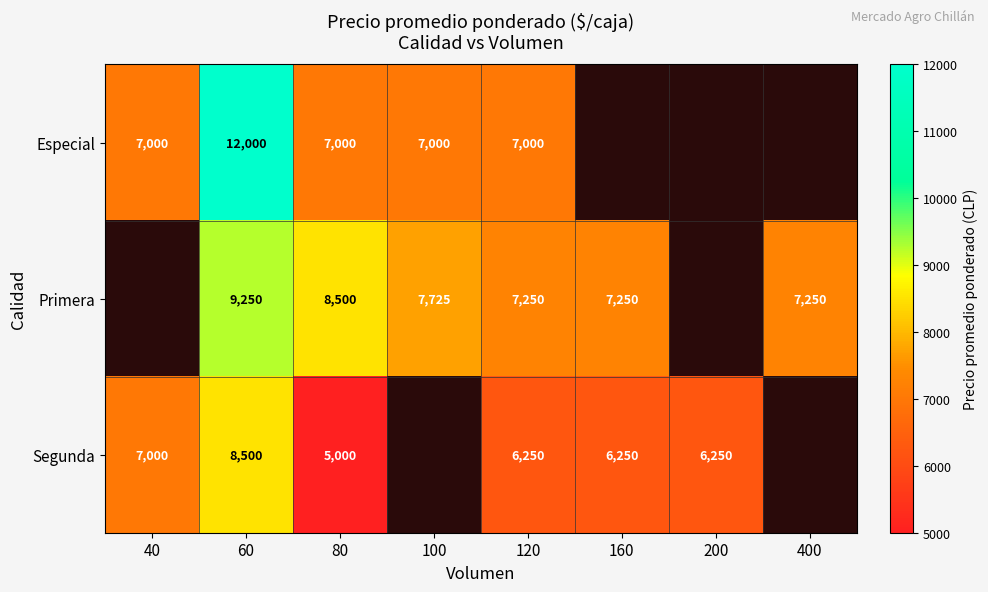

Is the value of Especial at 40 greater than the value of Primera at 400?

No